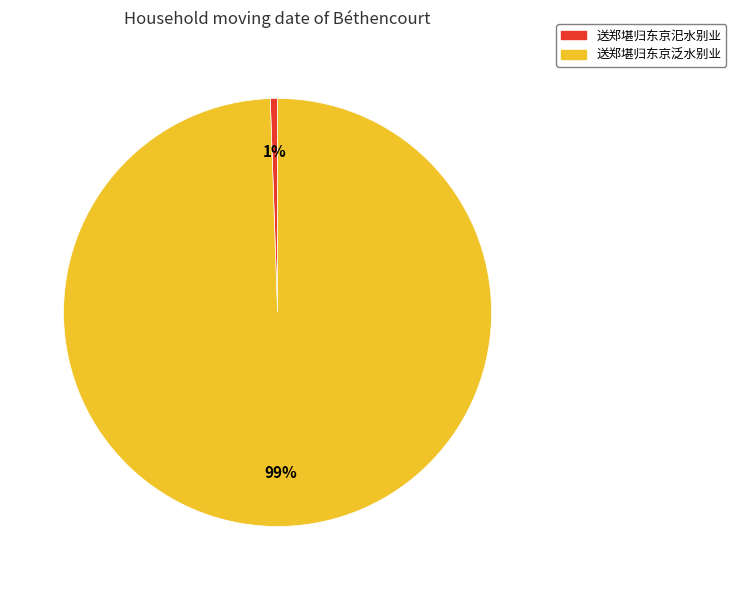

To the nearest percent, what is the combined percentage of 送郑堪归东京汜水别业 and 送郑堪归东京泛水别业?

100%